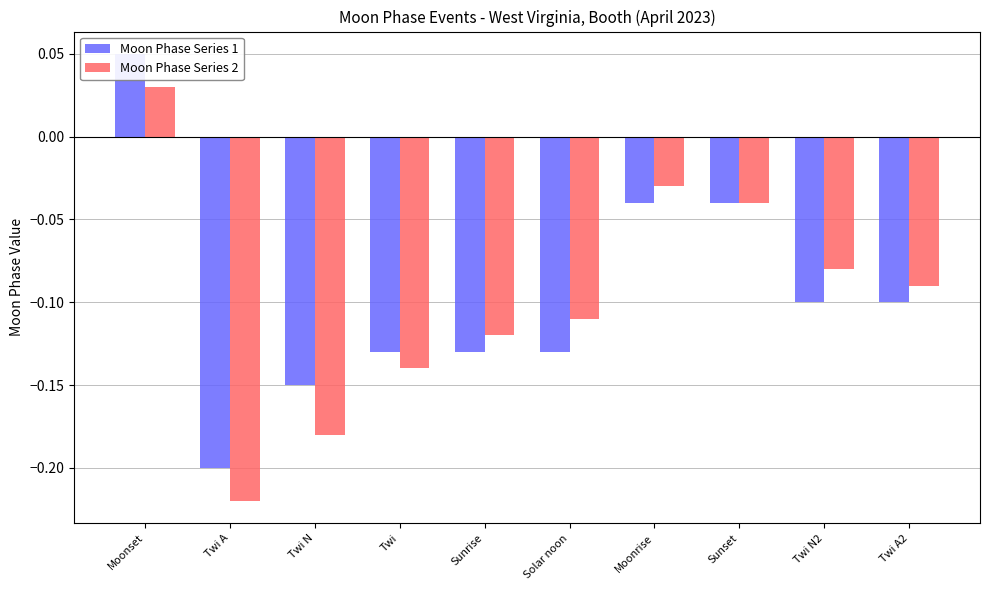

What position from the right is Twi N?

8